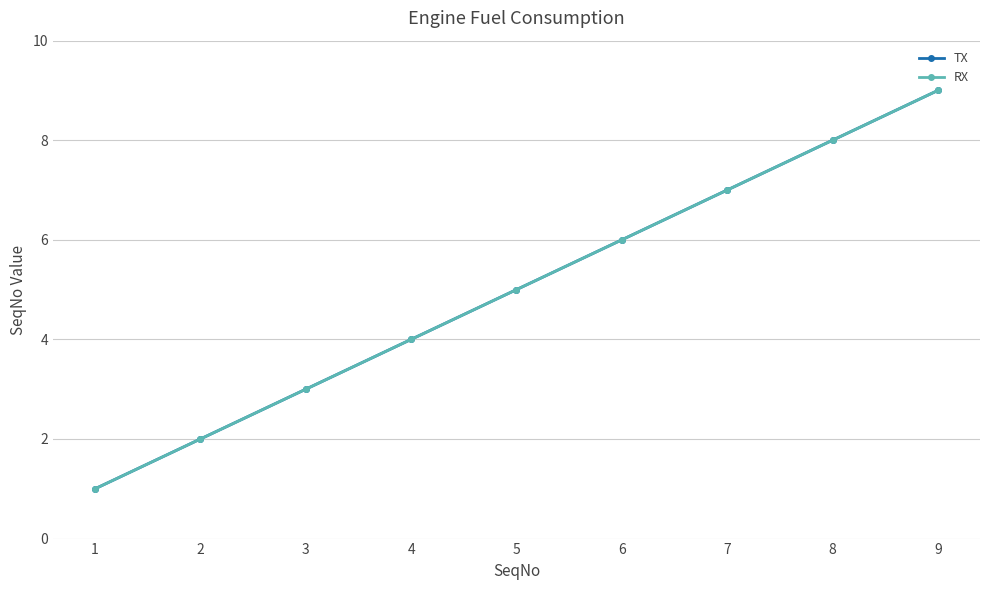

What is the approximate value of TX at 8?

8